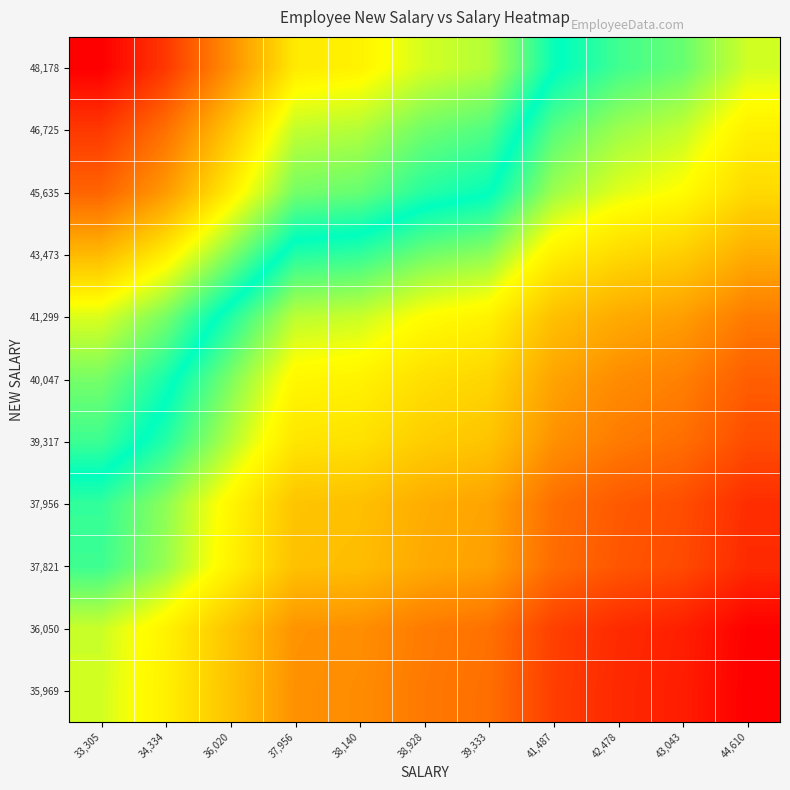

Which category has the lowest value across all series?

44,610